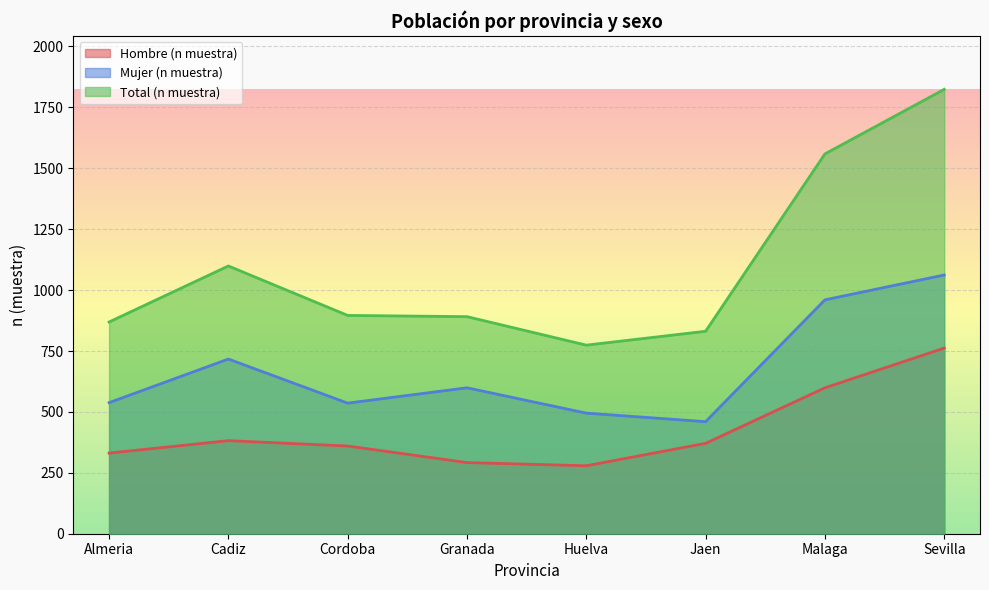

True or false: Mujer (n muestra) has more than 0 interior local peaks.

True